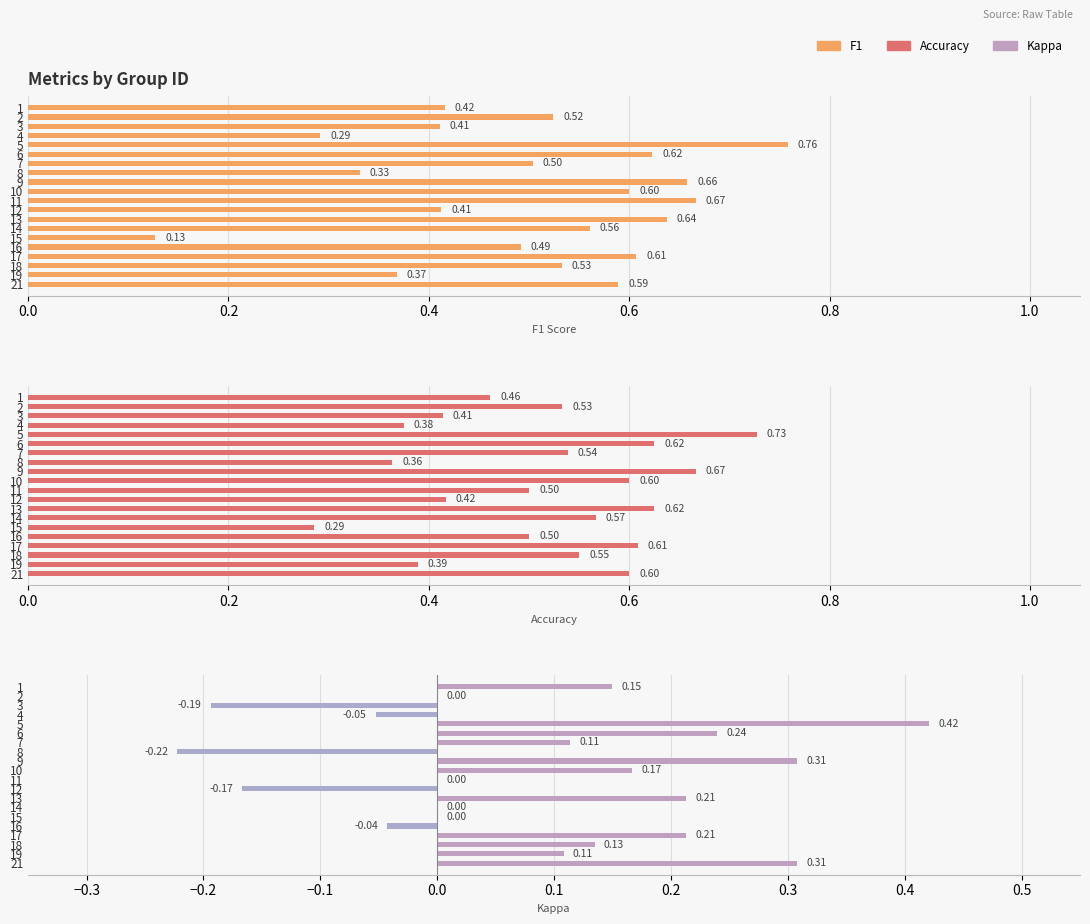

What is the difference between the maximum and minimum values in the kappa series?

0.6